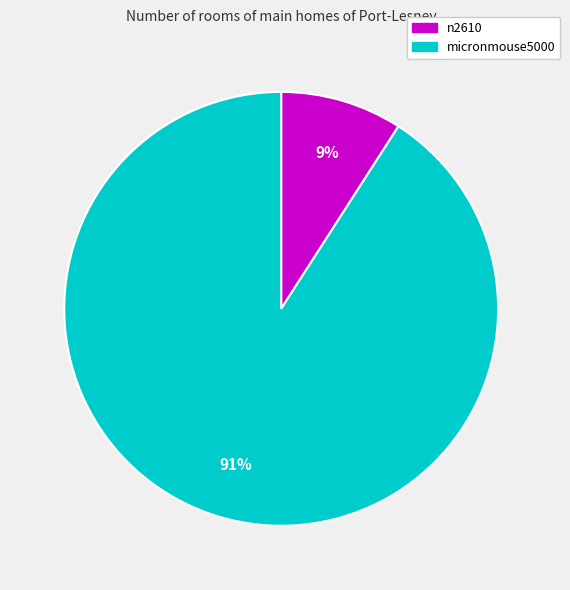

The n2610 slice represents 9% of the pie. True or false?

True